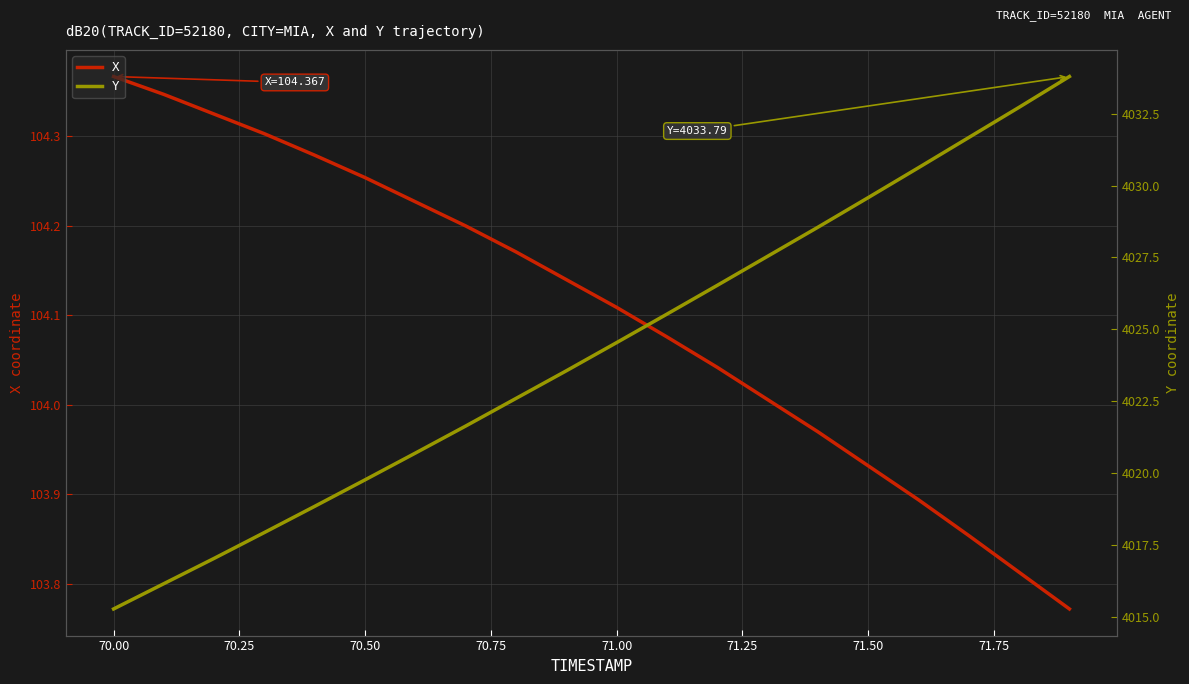

True or false: Y has more than 1 points higher than both neighbors.

False